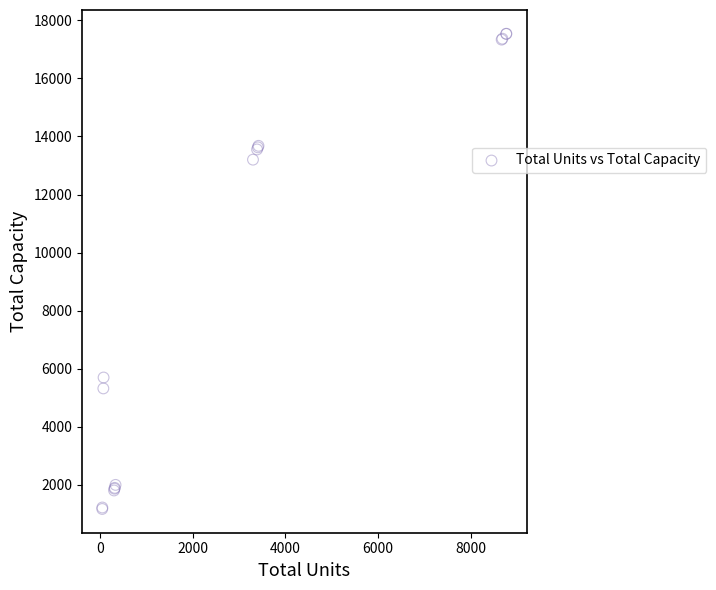

What Y value in the scatter plot is closest to 9354?

5700